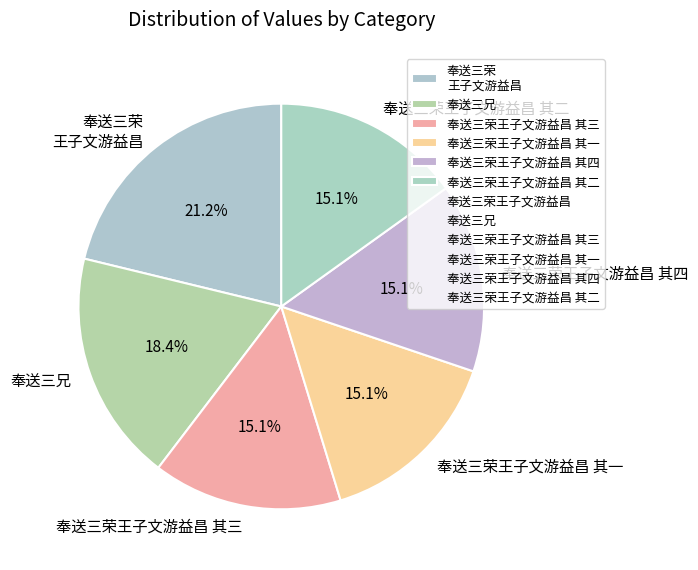

Is 奉送三荣王子文游益昌 其二 the majority of the pie?

No